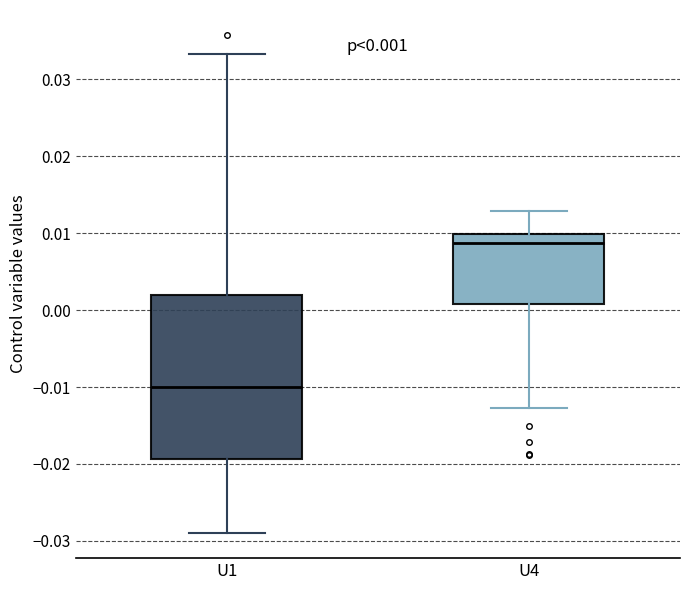

Which box's median line is the lowest?

U1